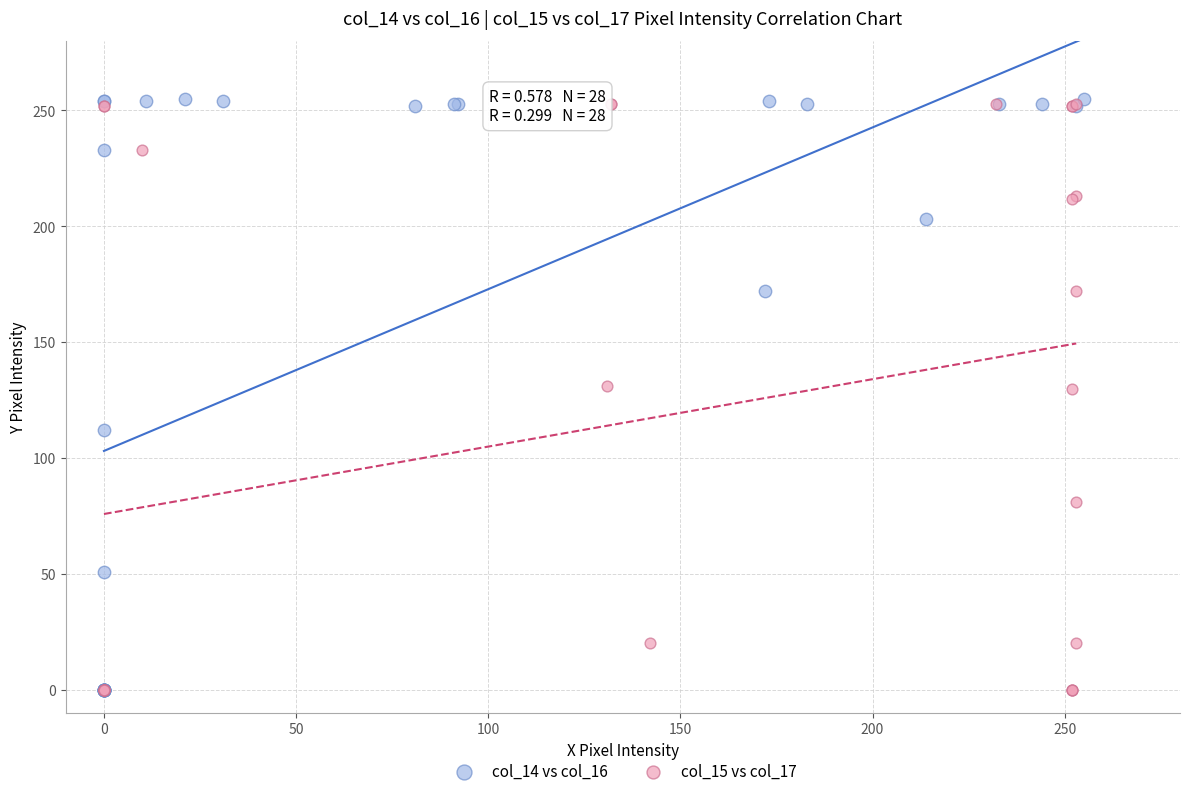

What are all the series names shown in the legend?

col_14 vs col_16, col_15 vs col_17